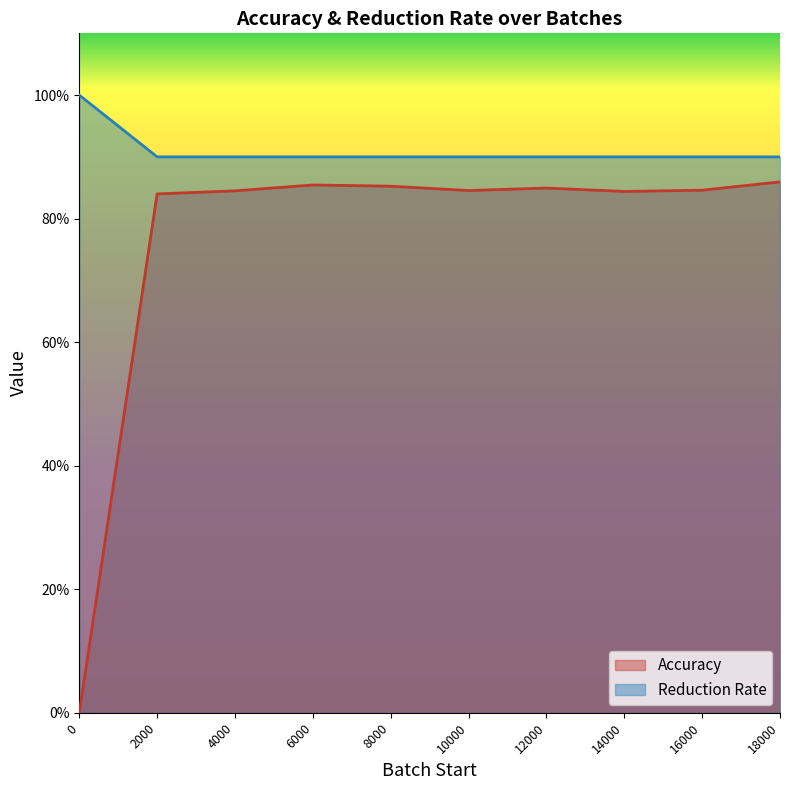

What is the difference between the maximum and minimum values in the Reduction Rate series?

0.1